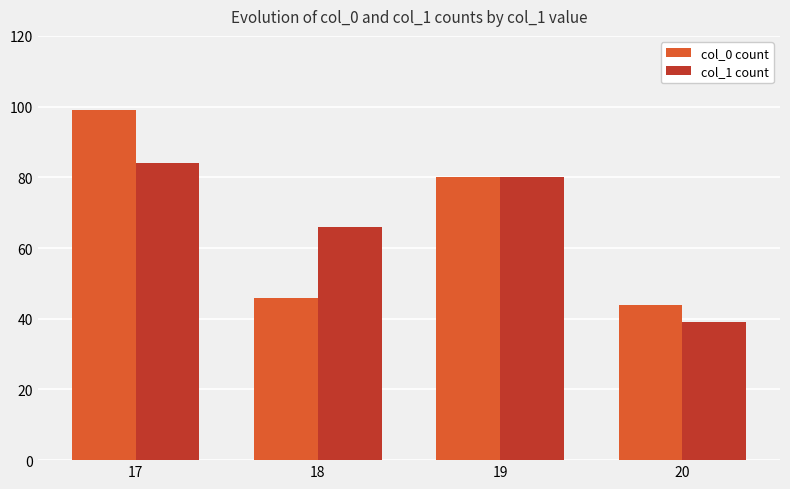

At 17, list the series in order from smallest to largest.

col_1 count, col_0 count